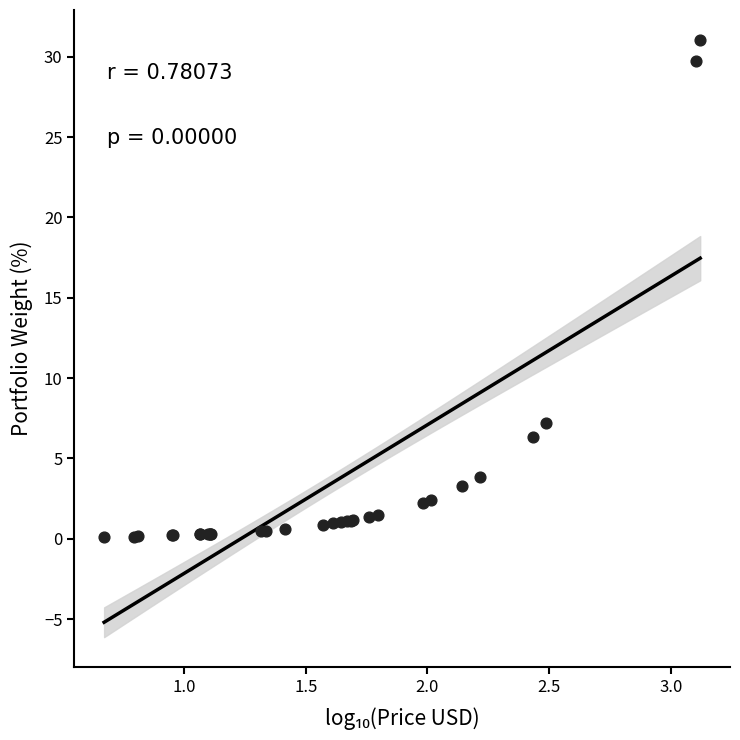

What Y value in the scatter plot is closest to 15?

7.2